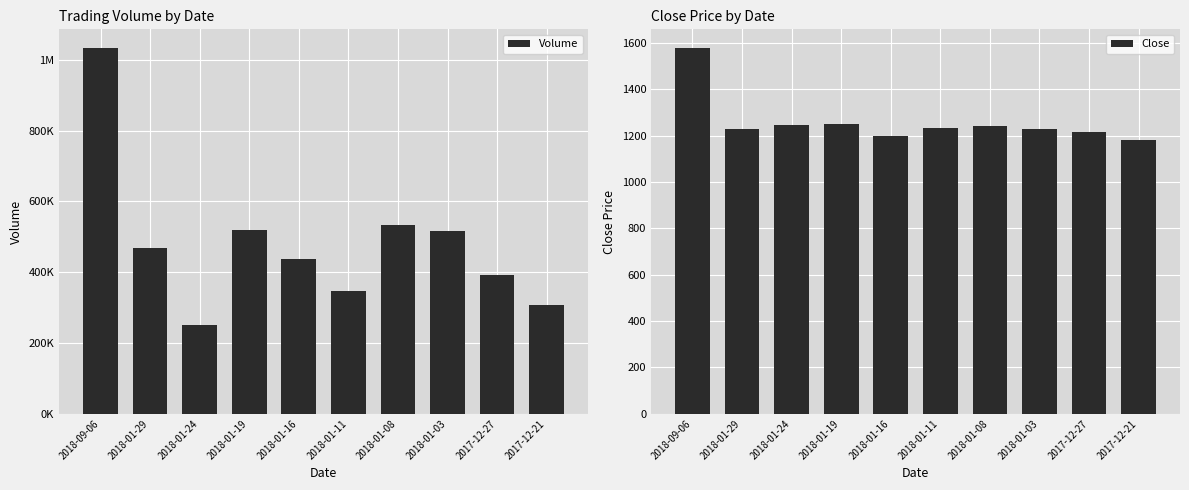

What is the label of the 5th bar from the right?

2018-01-11